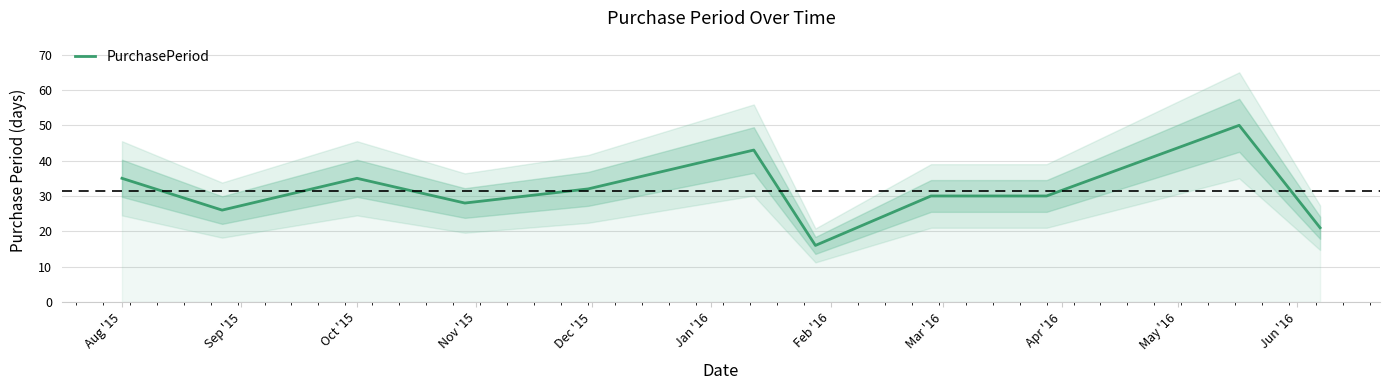

Where does the data first go above 30?

Aug '15